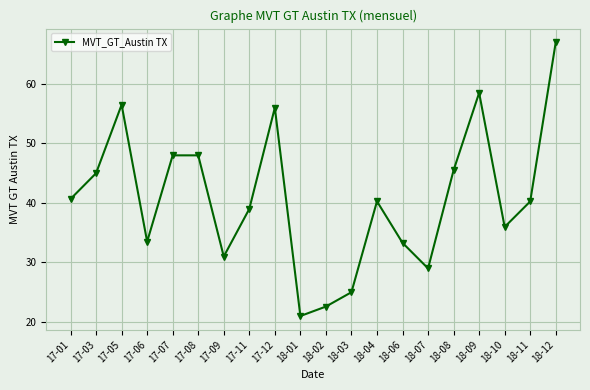

What is the value of the 7th point from the left?

31.0